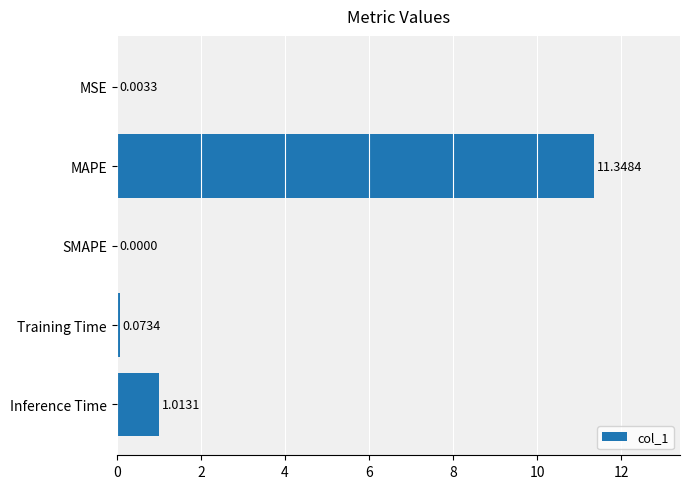

Are the bars horizontal?

Yes